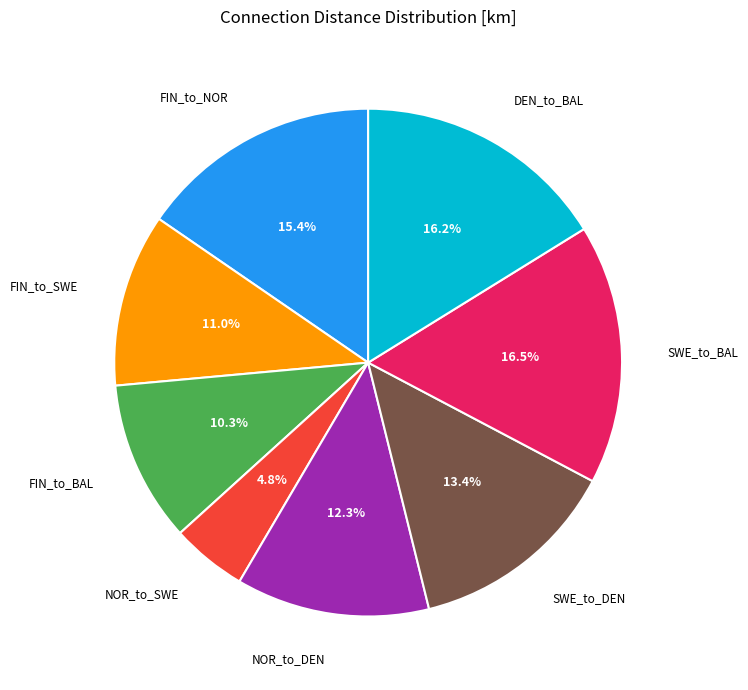

Is there a majority slice in this chart?

No